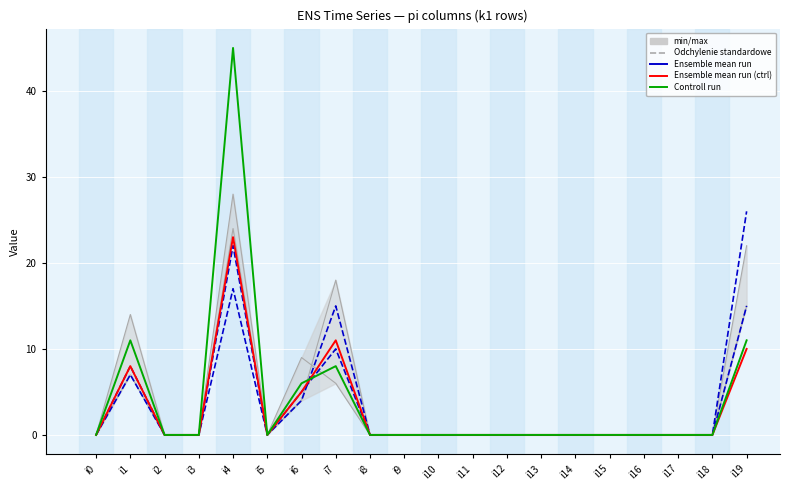

Is this an area chart (filled region under the line)?

No